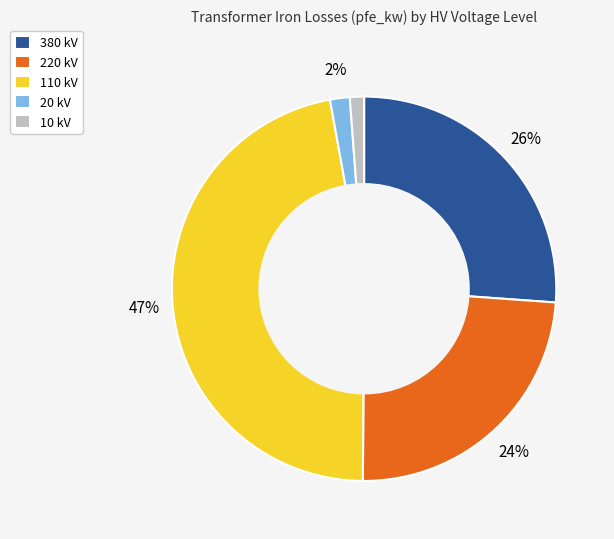

To the nearest percent, what percentage of the pie is 110 kV?

47%